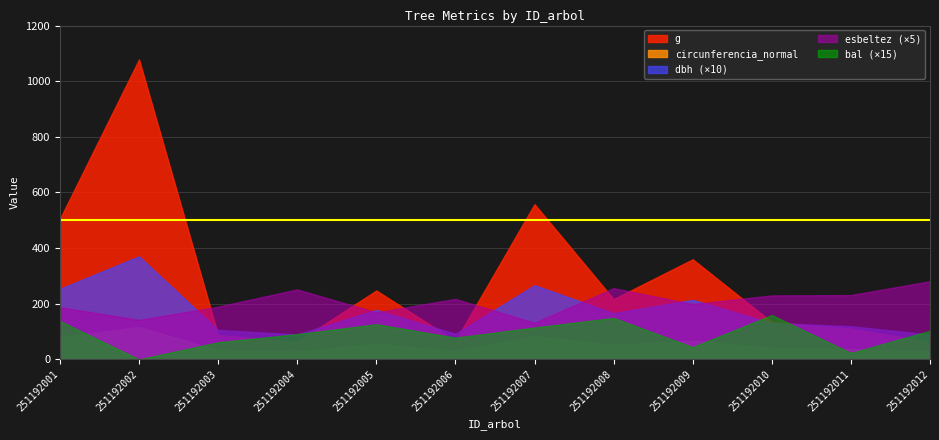

Where is bal nearest to the value 5?

251192006